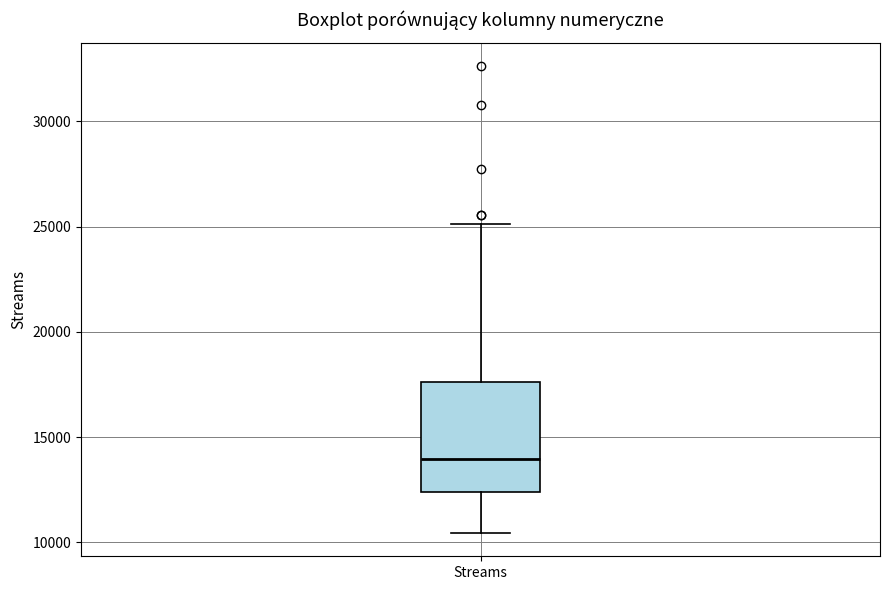

Read this box plot against the y-axis: the position of the median line, the range covered by the box, and the ends of both whiskers. The values are not printed on the chart, so give them approximately, as read against the axis.

median 14000, box 12500 to 17500, whiskers 10500 to 25000